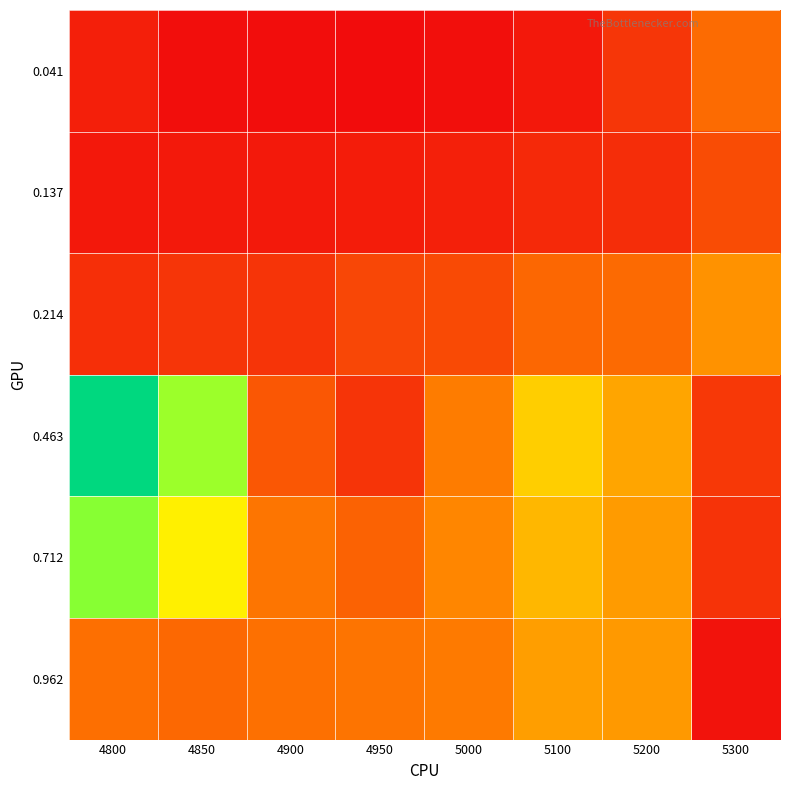

Reading left to right, extract all data points from this chart.

0.041: 4800=0.2	4850=0.2	4900=0.2	4950=0.2	5000=0.2	5100=0.2	5200=0.2	5300=0.3
0.137: 4800=0.2	4850=0.2	4900=0.2	4950=0.2	5000=0.2	5100=0.2	5200=0.2	5300=0.3
0.214: 4800=0.2	4850=0.2	4900=0.2	4950=0.3	5000=0.3	5100=0.3	5200=0.3	5300=0.3
0.463: 4800=0.5	4850=0.4	4900=0.3	4950=0.2	5000=0.3	5100=0.3	5200=0.3	5300=0.3
0.712: 4800=0.4	4850=0.3	4900=0.3	4950=0.3	5000=0.3	5100=0.3	5200=0.3	5300=0.2
0.962: 4800=0.3	4850=0.3	4900=0.3	4950=0.3	5000=0.3	5100=0.3	5200=0.3	5300=0.2